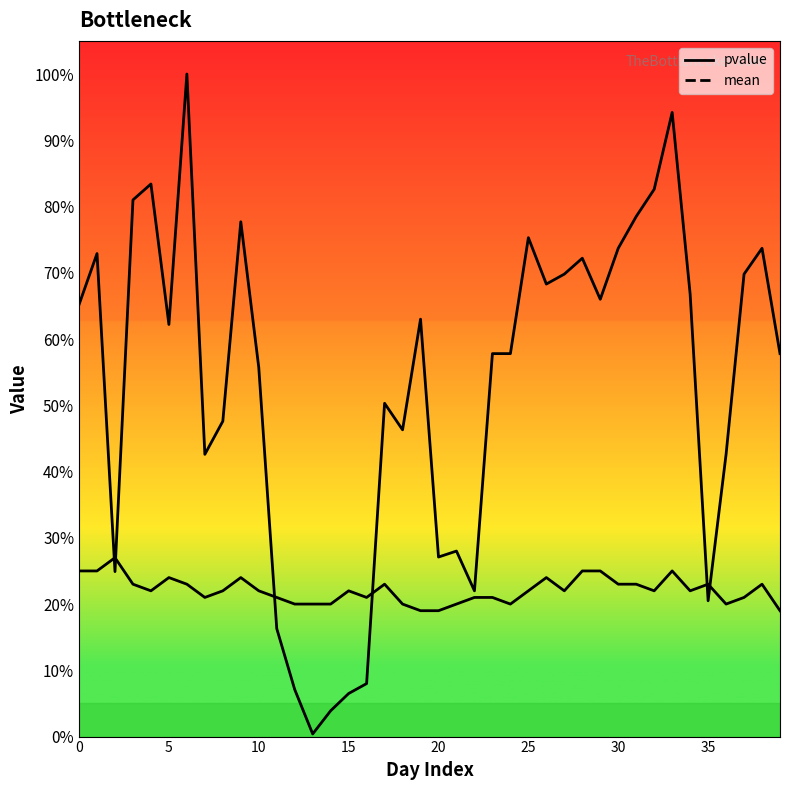

At which label is mean closest to 0?

19